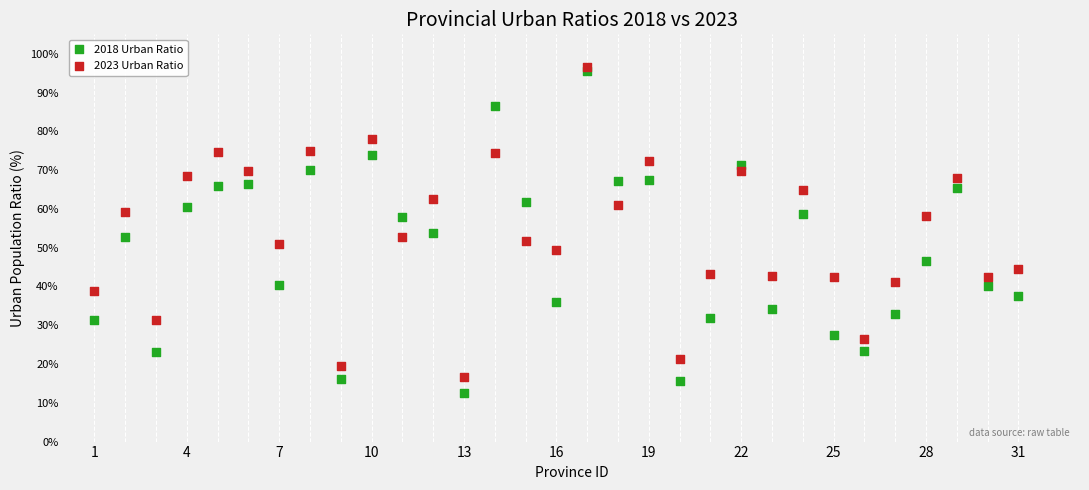

What are all the series names shown in the legend?

2018 Urban Ratio, 2023 Urban Ratio